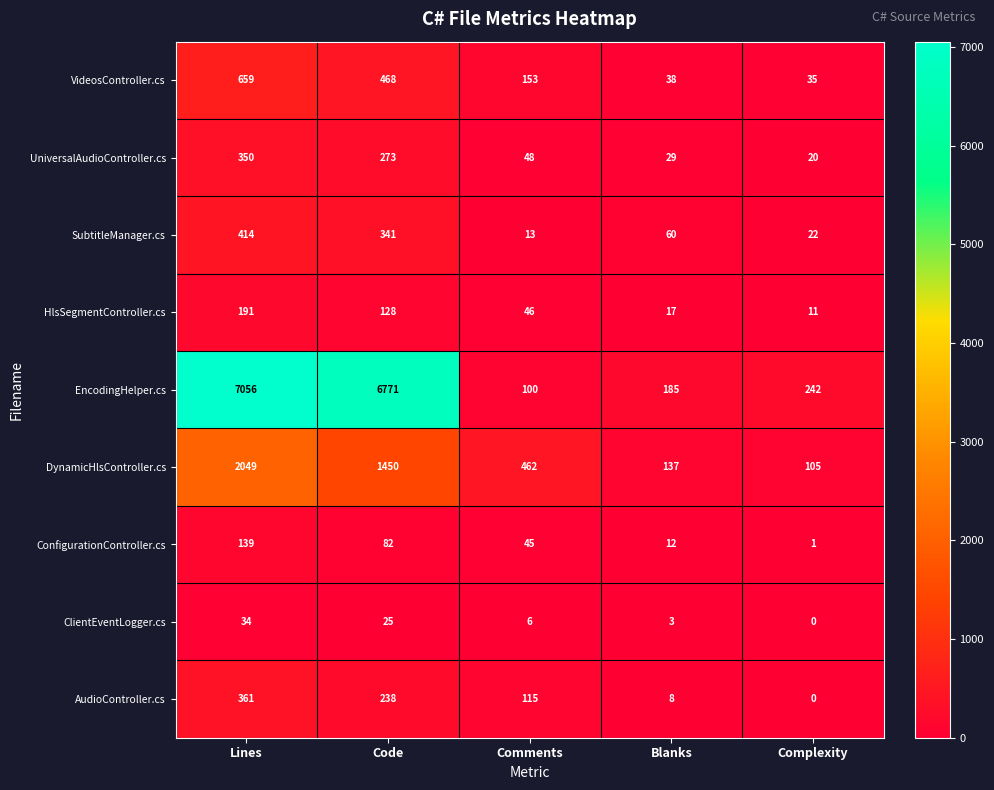

What is the sum of all SubtitleManager.cs values?

850